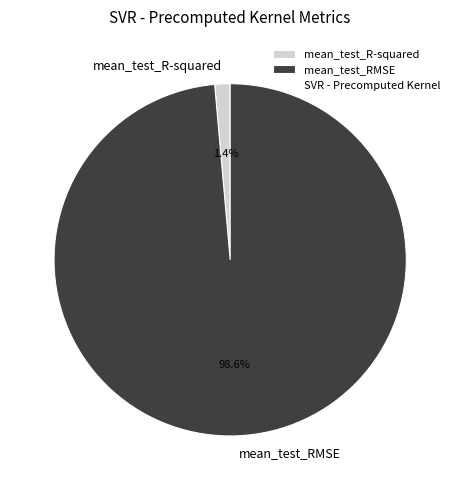

Which has a higher value, mean_test_RMSE or mean_test_R-squared?

mean_test_RMSE